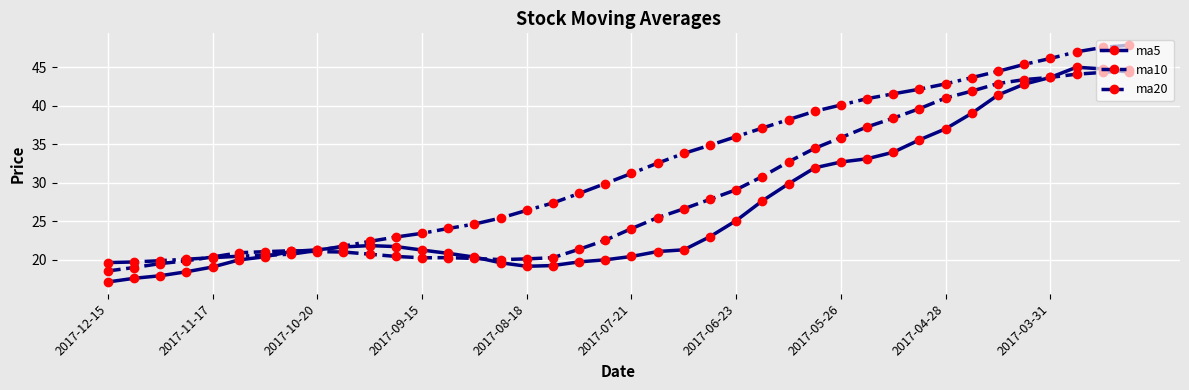

What is the smallest value displayed?

17.1